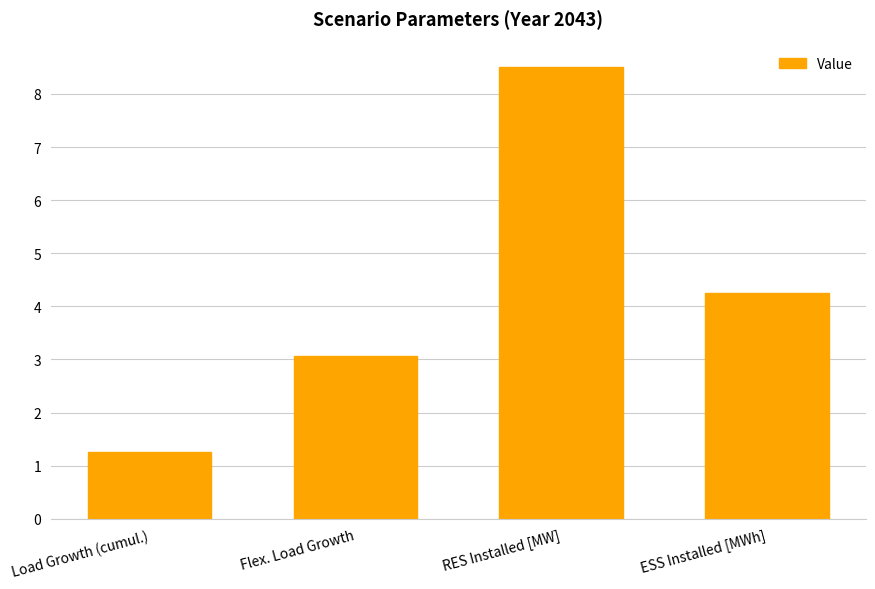

What is the sum of the values at Flex. Load Growth and RES Installed [MW]?

11.6